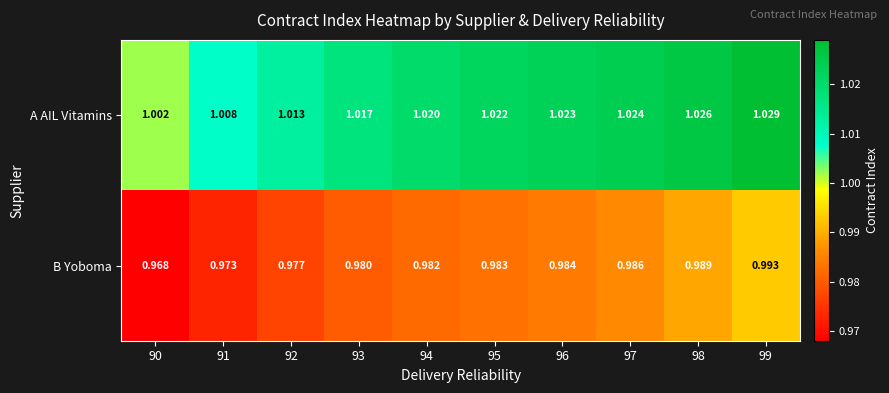

List the series in order of their peak value, highest first.

A AIL Vitamins, B Yoboma